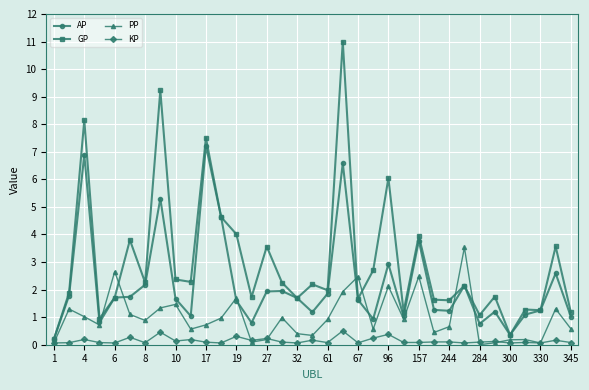

At how many categories does at least one series exceed 0?

35